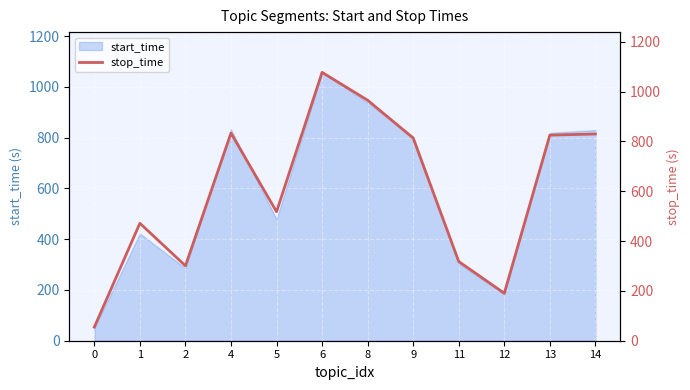

True or false: the data shows 190.7 at 12.

True